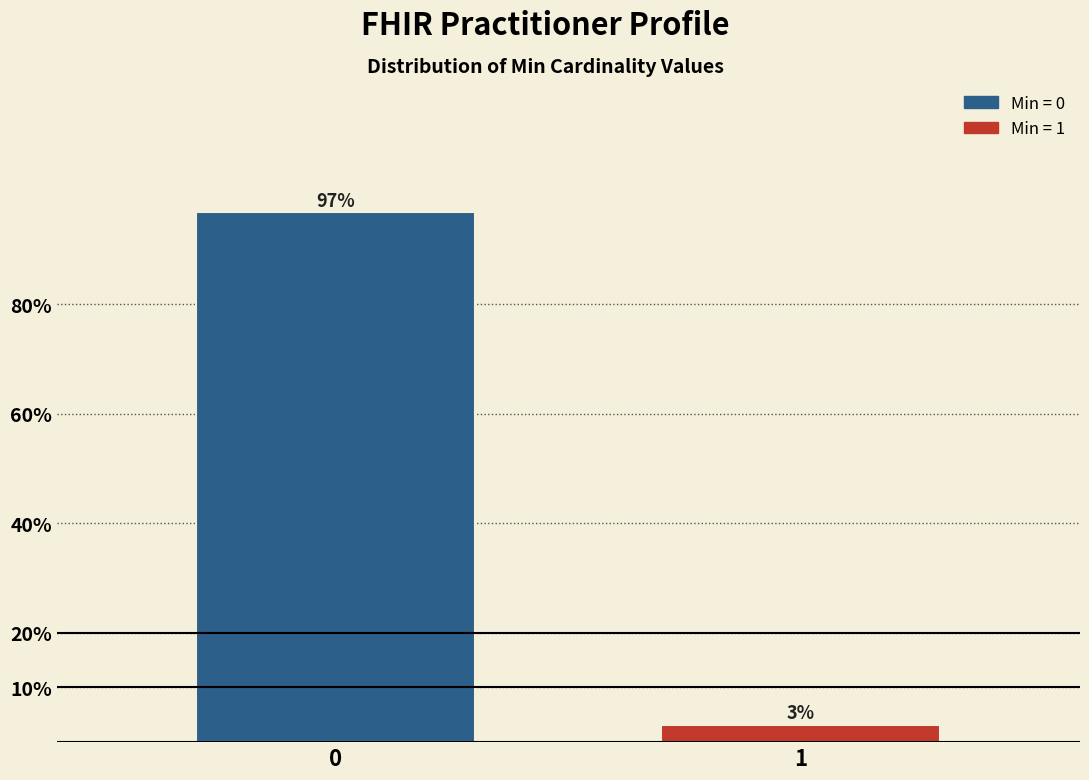

What is the value of the 1st bar from the left?

96.8